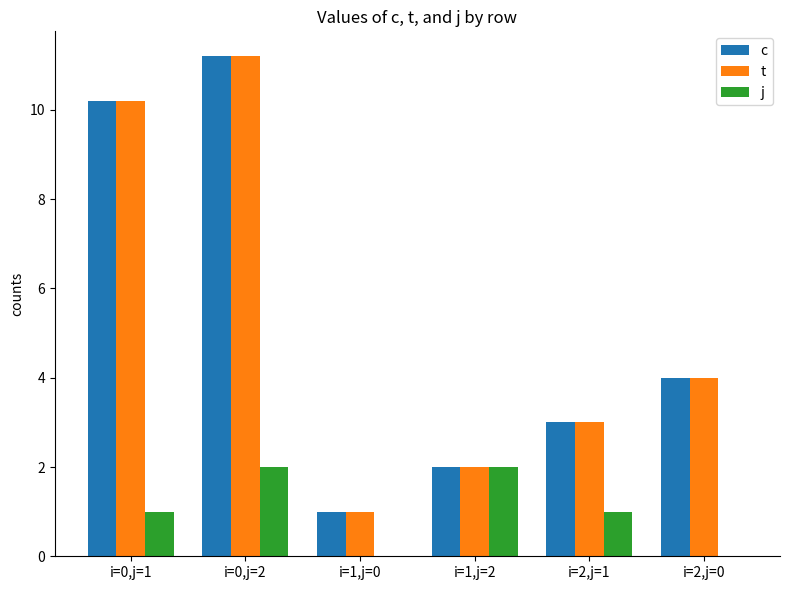

How many groups of bars are there?

6